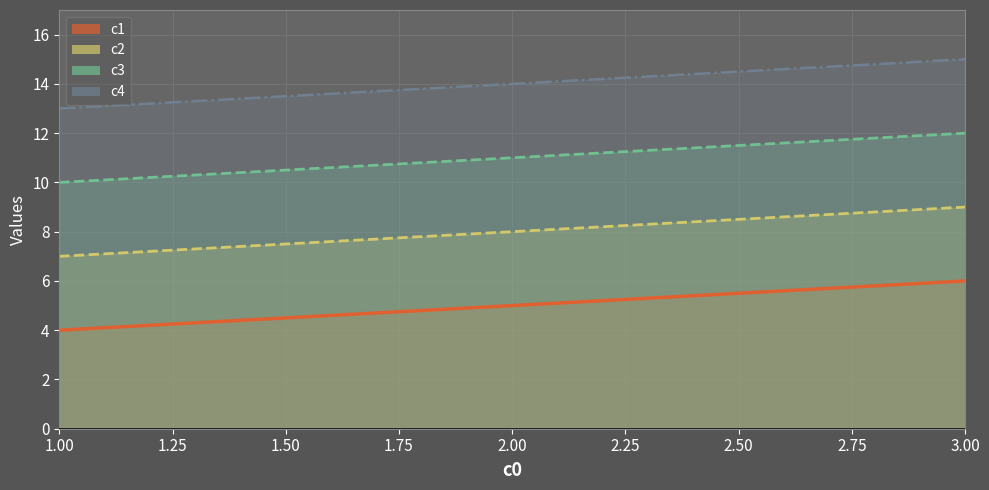

Which category has the highest value in the c1 series?

3